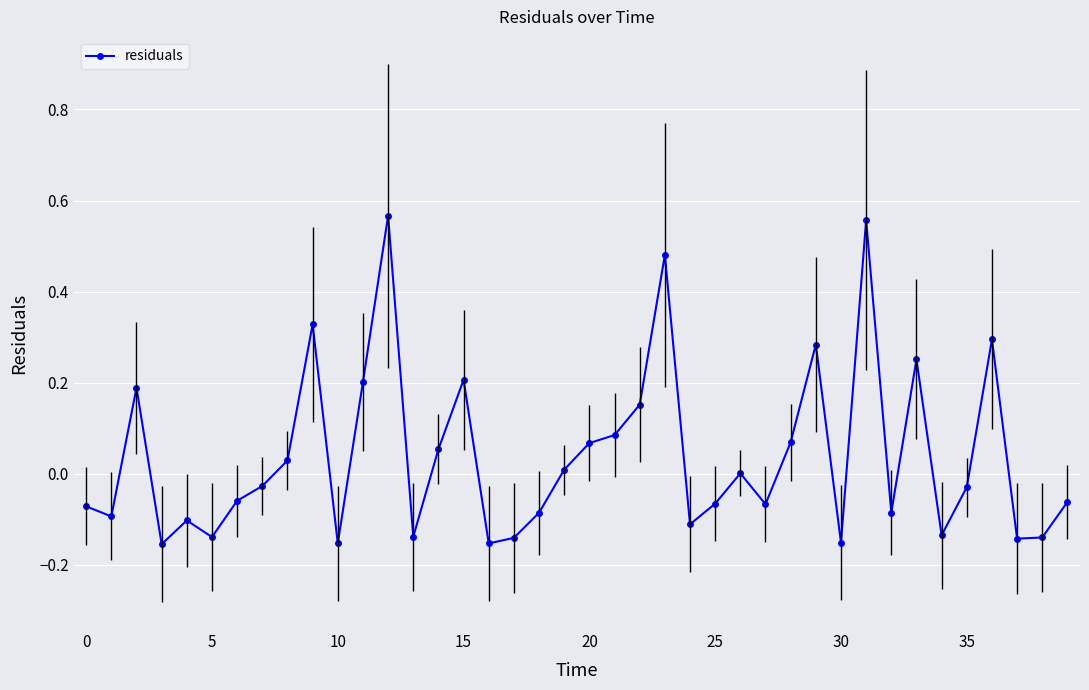

What is the difference between the second highest and minimum values?

0.7